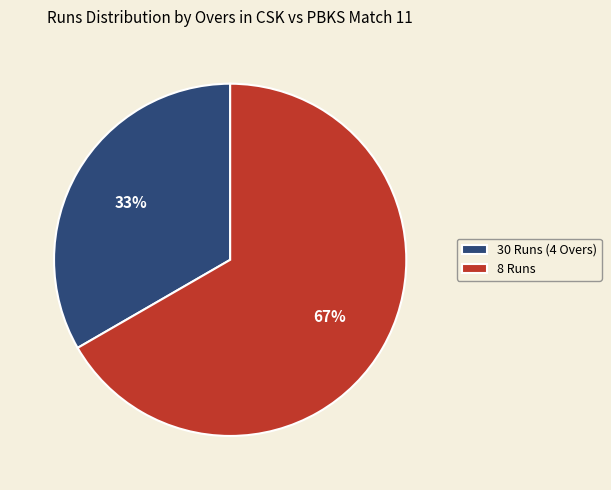

To the nearest percent, what is the combined percentage of 30 Runs (4 Overs) and 8 Runs?

100%